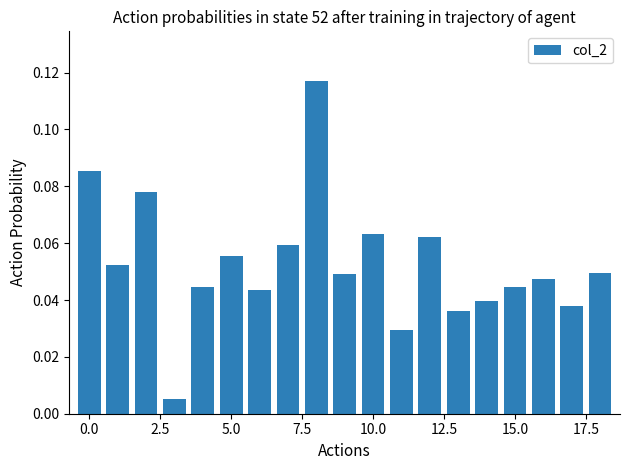

What is the sum of all values?

1.0